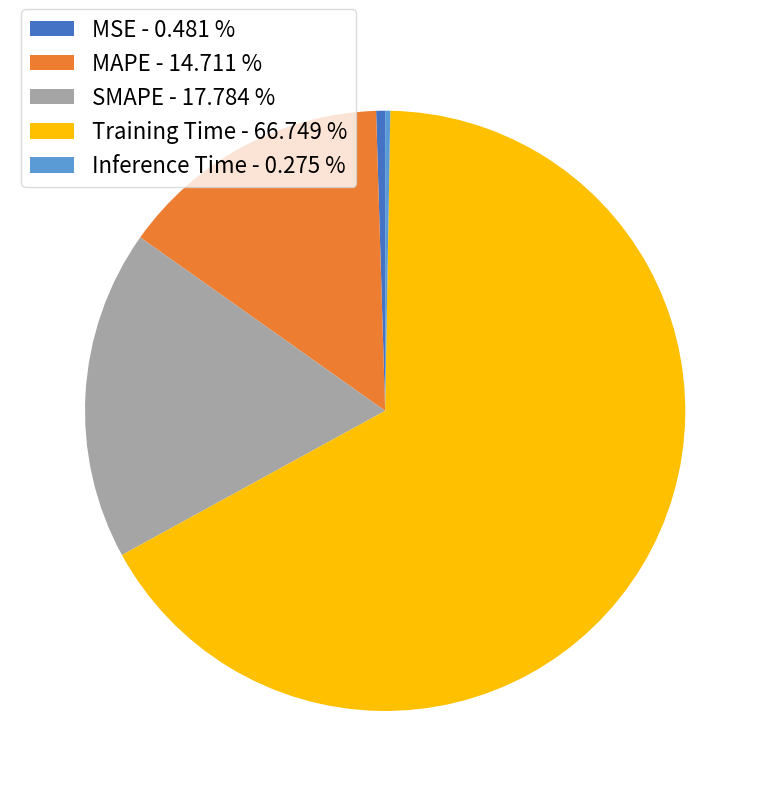

Which has a higher value, SMAPE or Training Time?

Training Time